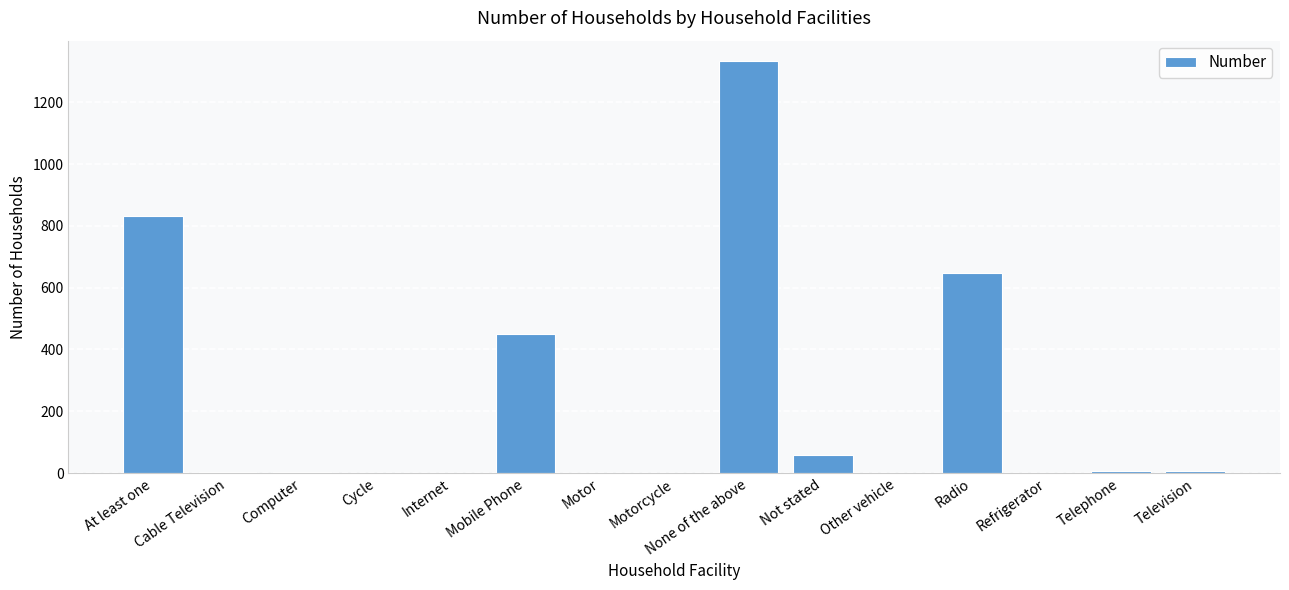

Which has a higher value, Not stated or Television?

Not stated